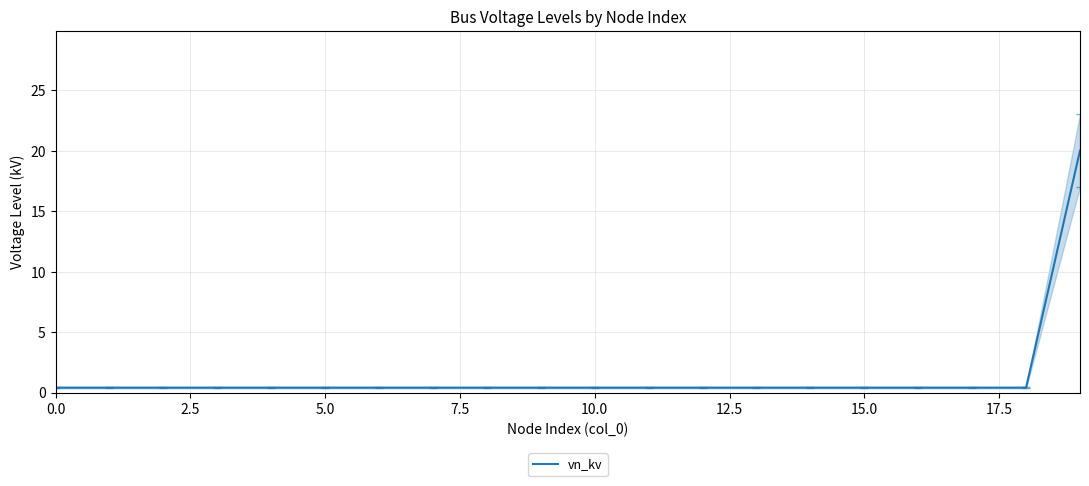

True or false: the data has more than 0 interior local peaks.

False